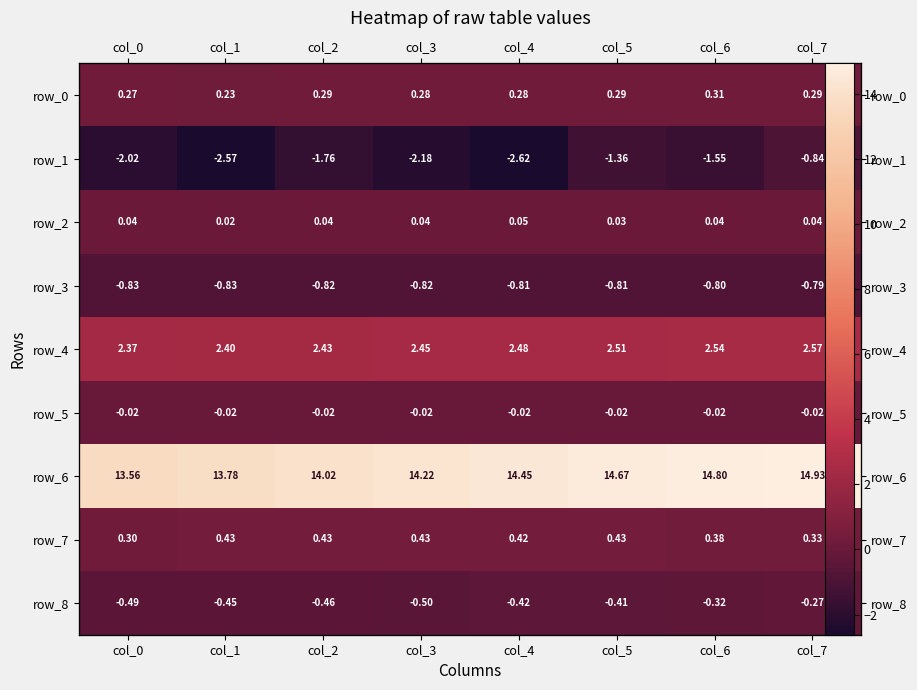

Which series has the largest total across all categories?

row_6